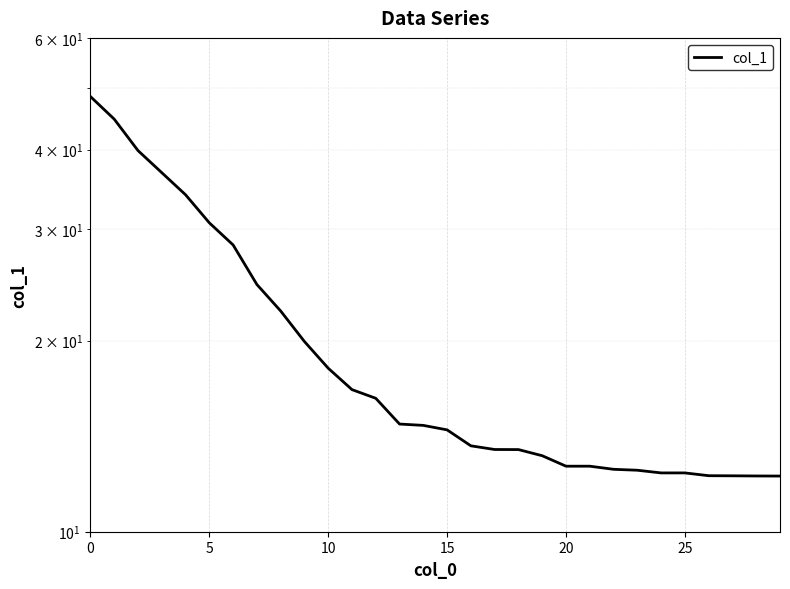

Is it true that the value at 13 is 25.3?

False